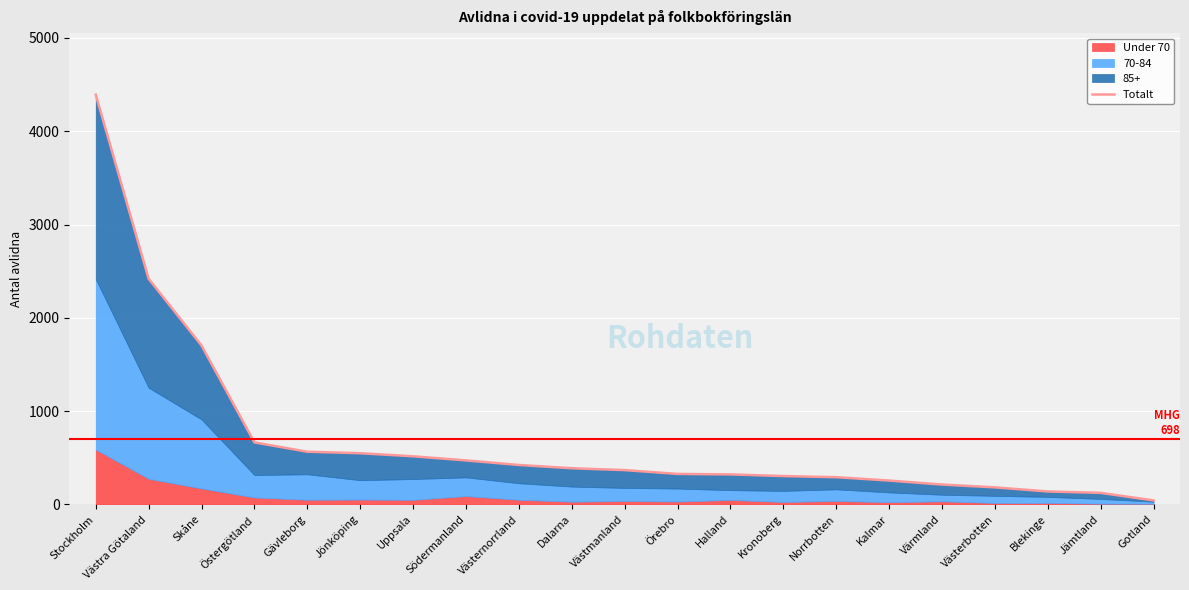

Which has a higher value, Norrbotten or Uppsala?

Uppsala